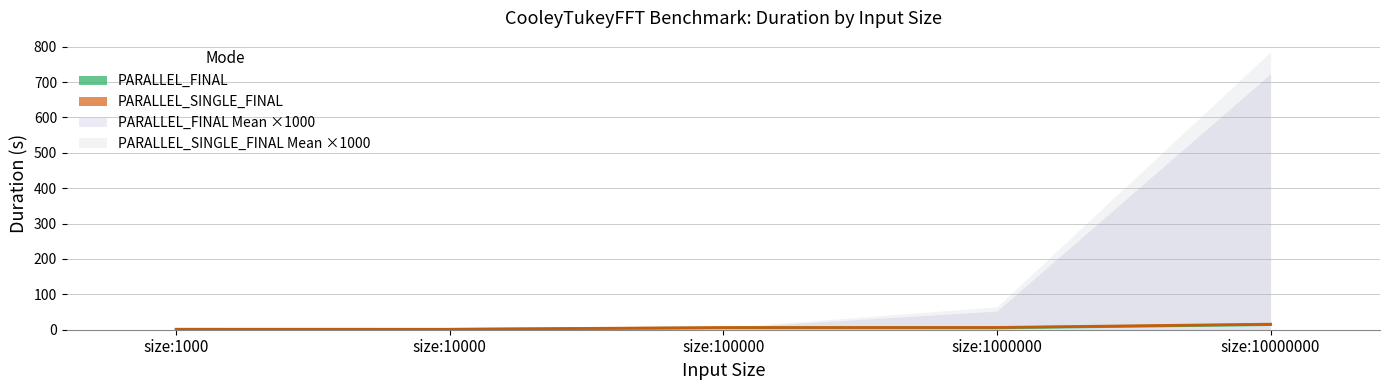

How many values in the PARALLEL_FINAL Duration series are below 5?

2